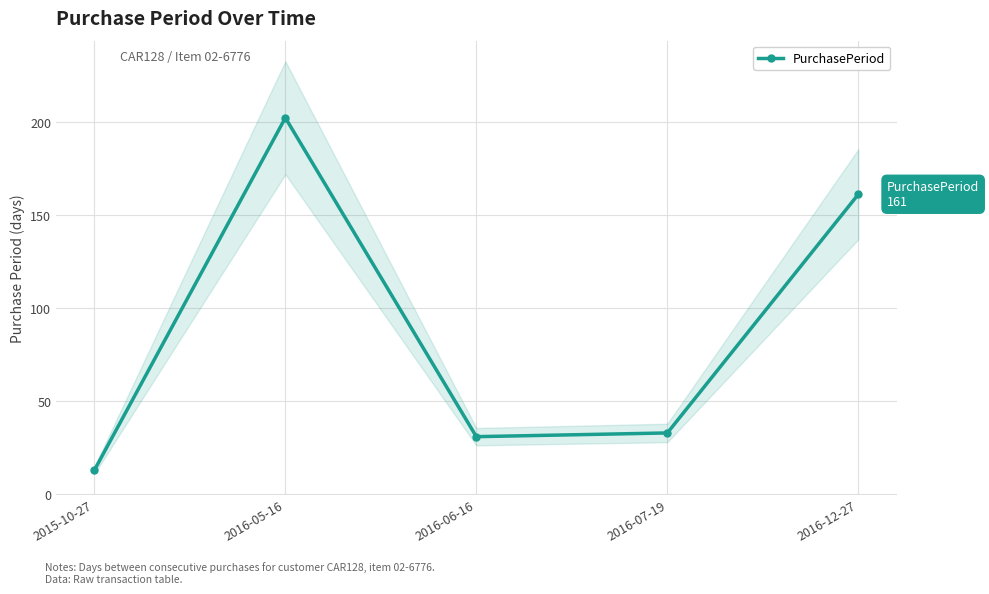

What is the difference between the maximum and minimum values?

189